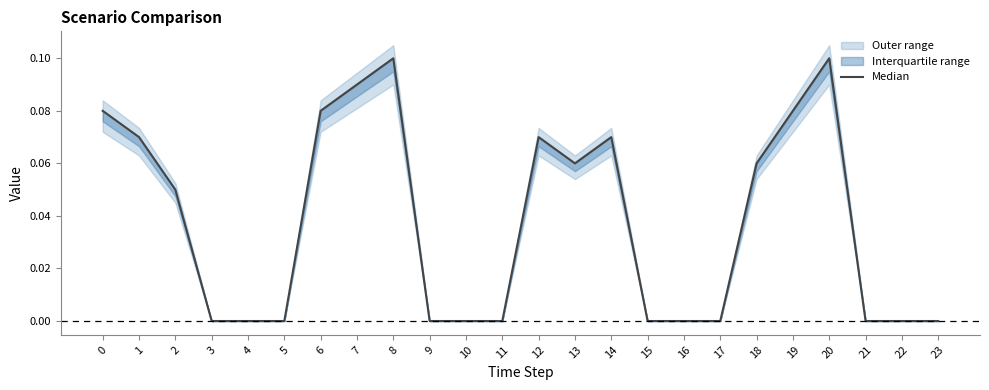

Where is the first local minimum?

13